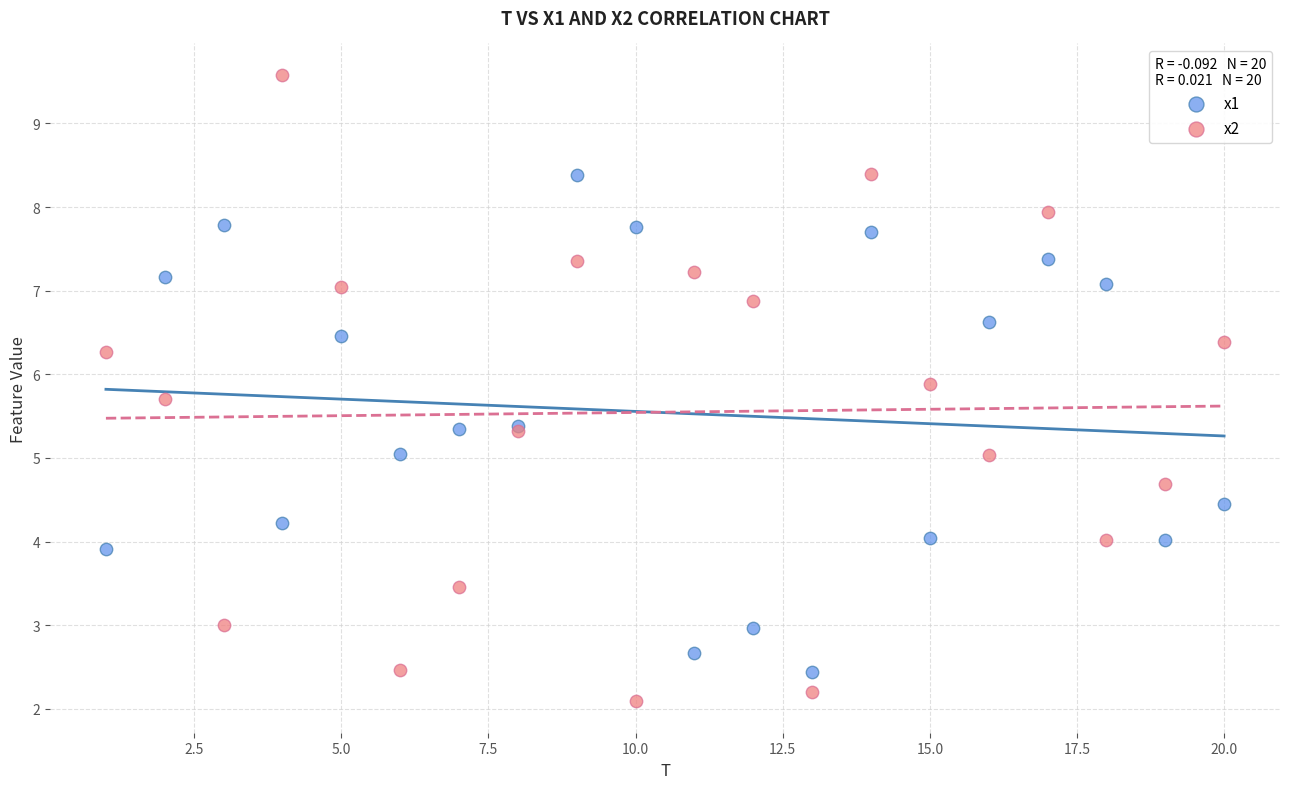

Which series contains the lowest Y value?

x2